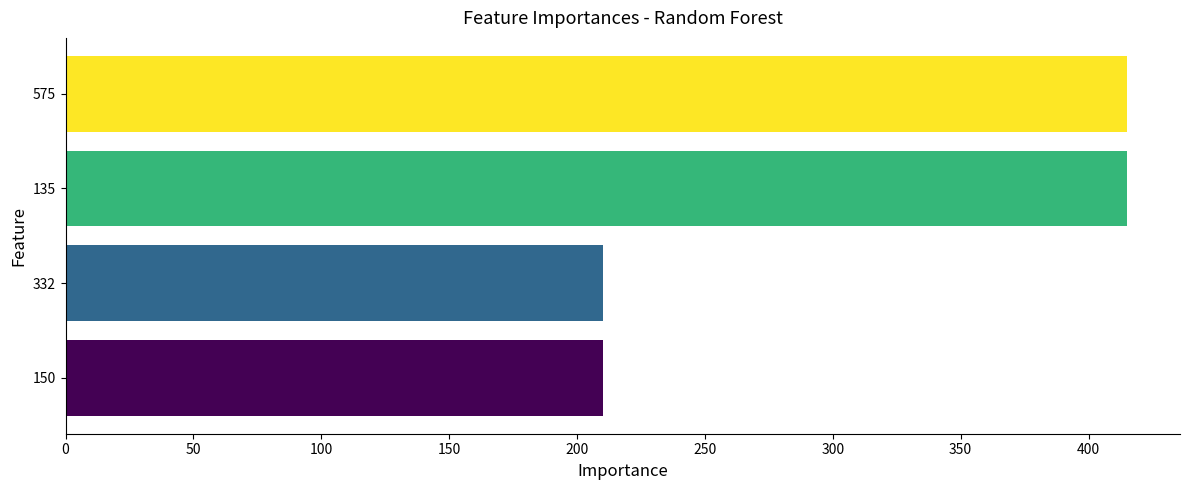

What is the ratio of the value at 575 to the value at 332?

2.0